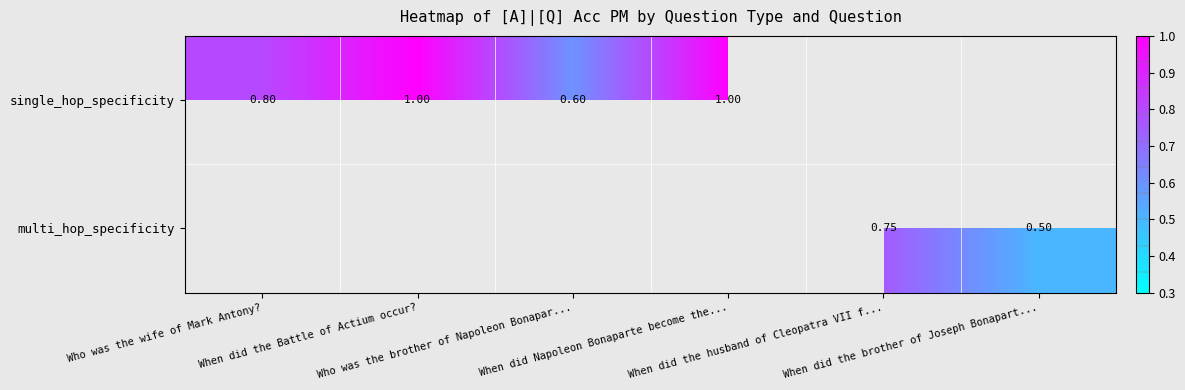

Which series has the widest spread of values?

single_hop_specificity